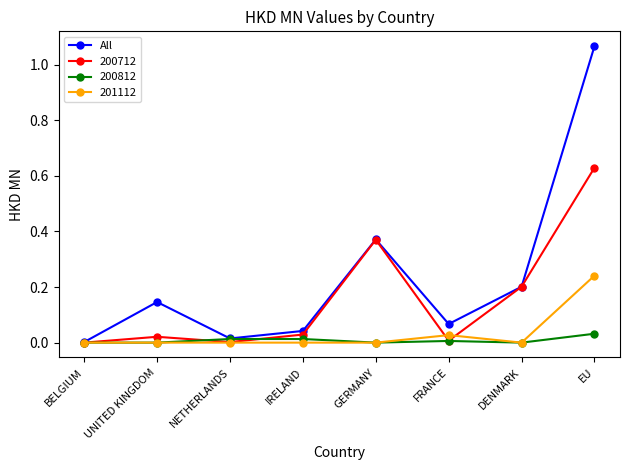

Which category has the highest value across all series?

EU